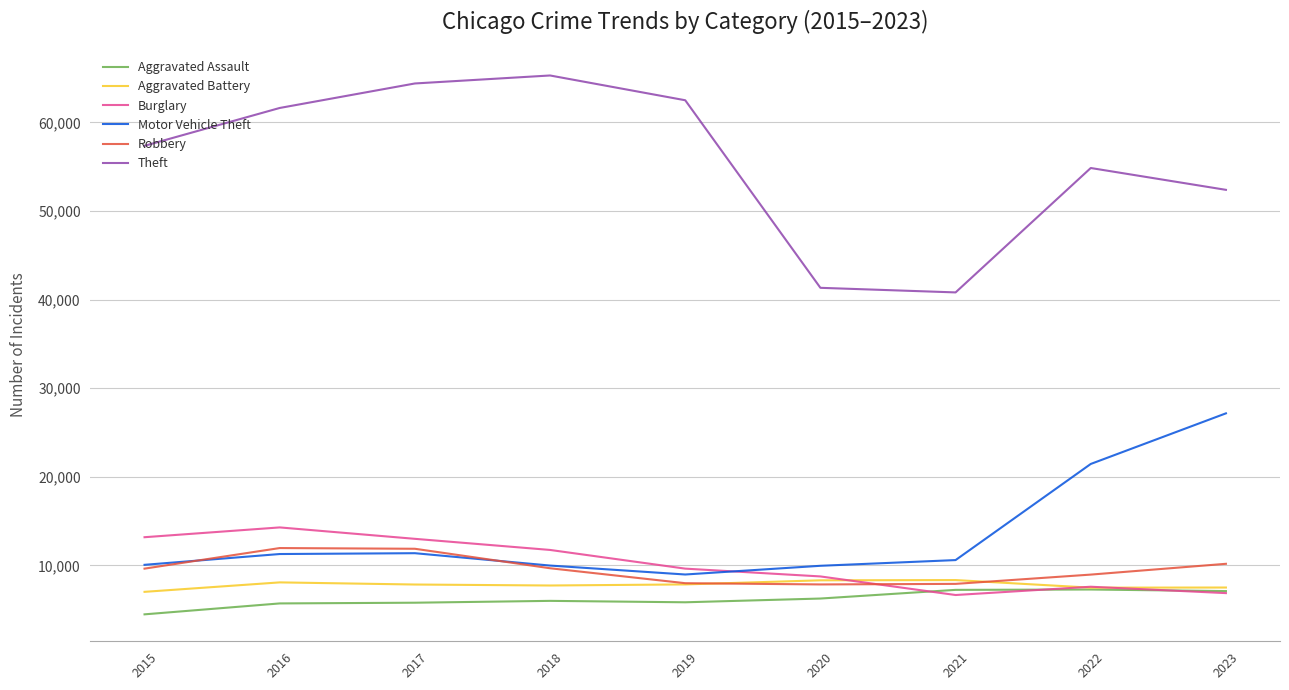

Is the value of Robbery at 2023 greater than the value of Aggravated Battery at 2020?

Yes